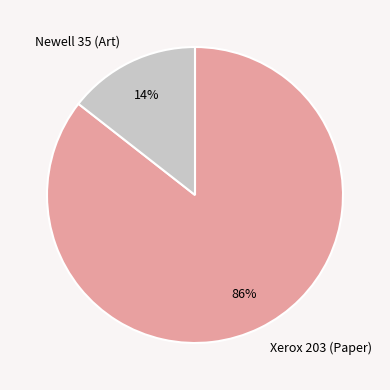

The Xerox 203 (Paper) slice represents 86% of the pie. True or false?

True